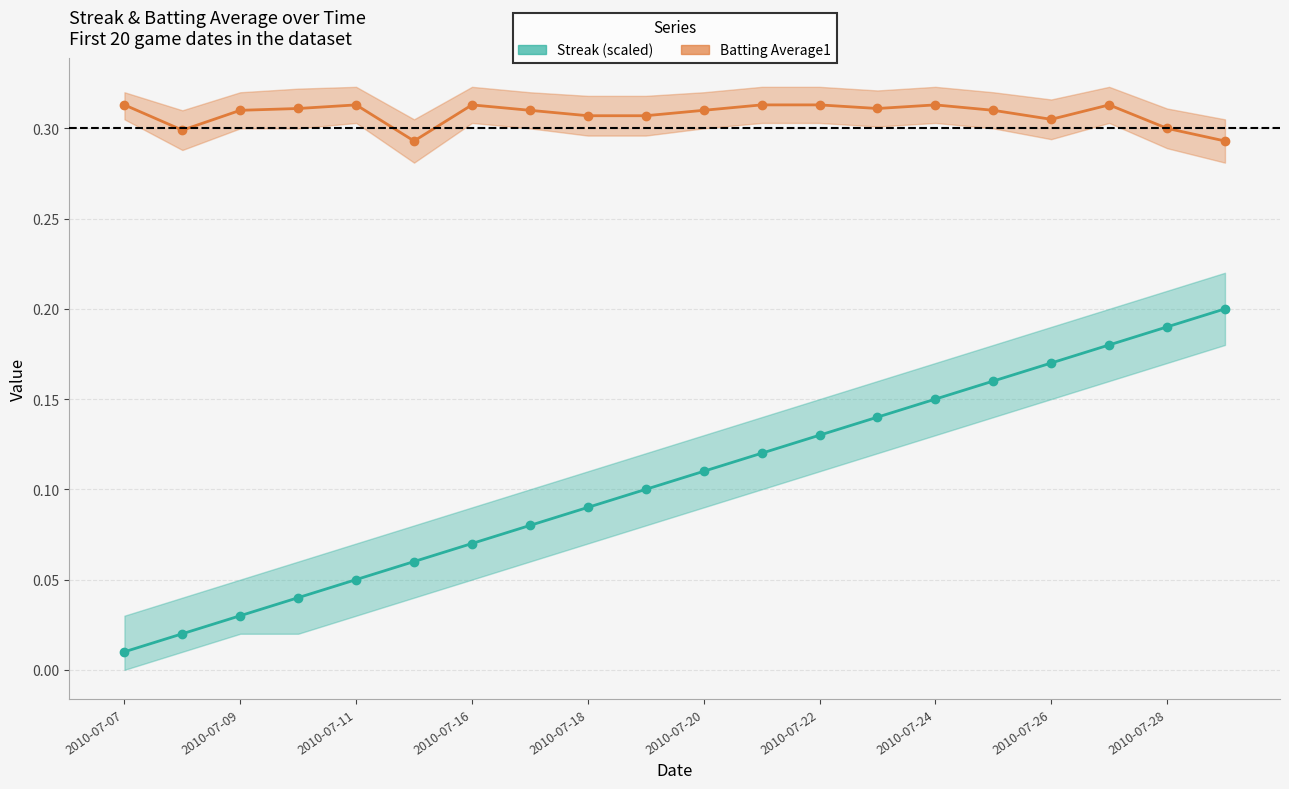

True or false: Streak (scaled) and Batting Average1 cross at least once.

False